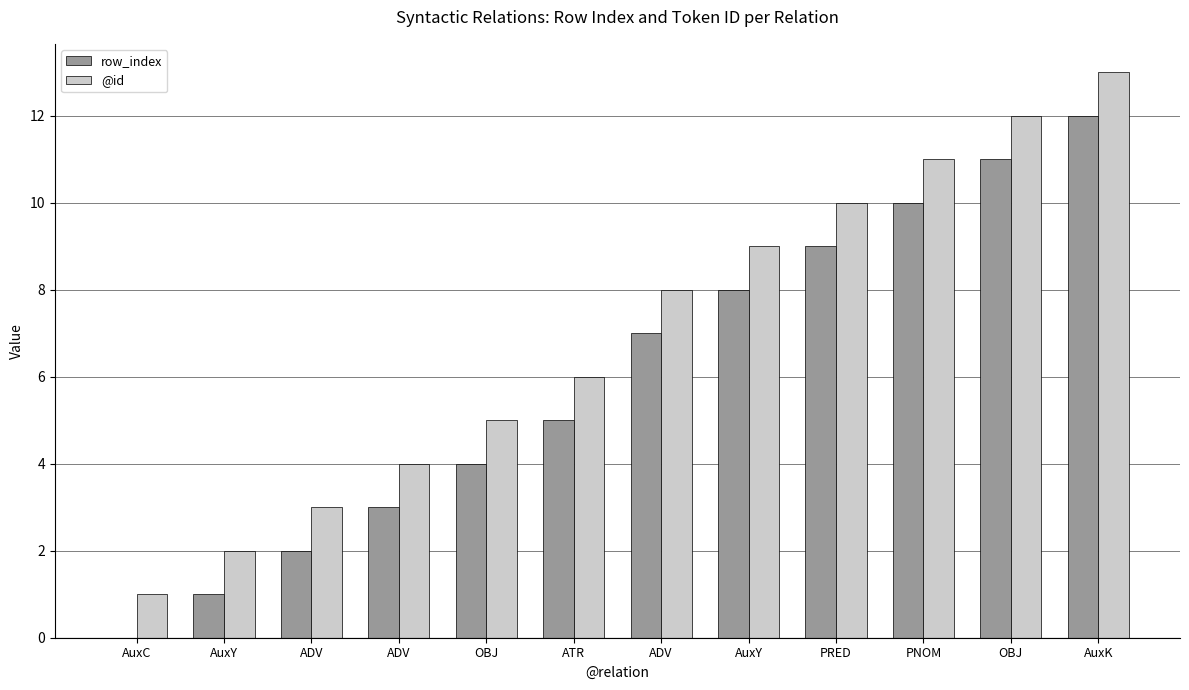

What is the greatest value displayed?

13